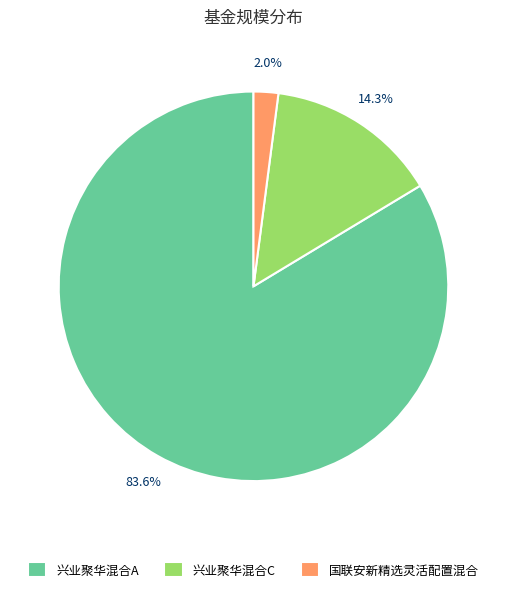

Rank the categories by value from lowest to highest.

国联安新精选灵活配置混合, 兴业聚华混合C, 兴业聚华混合A